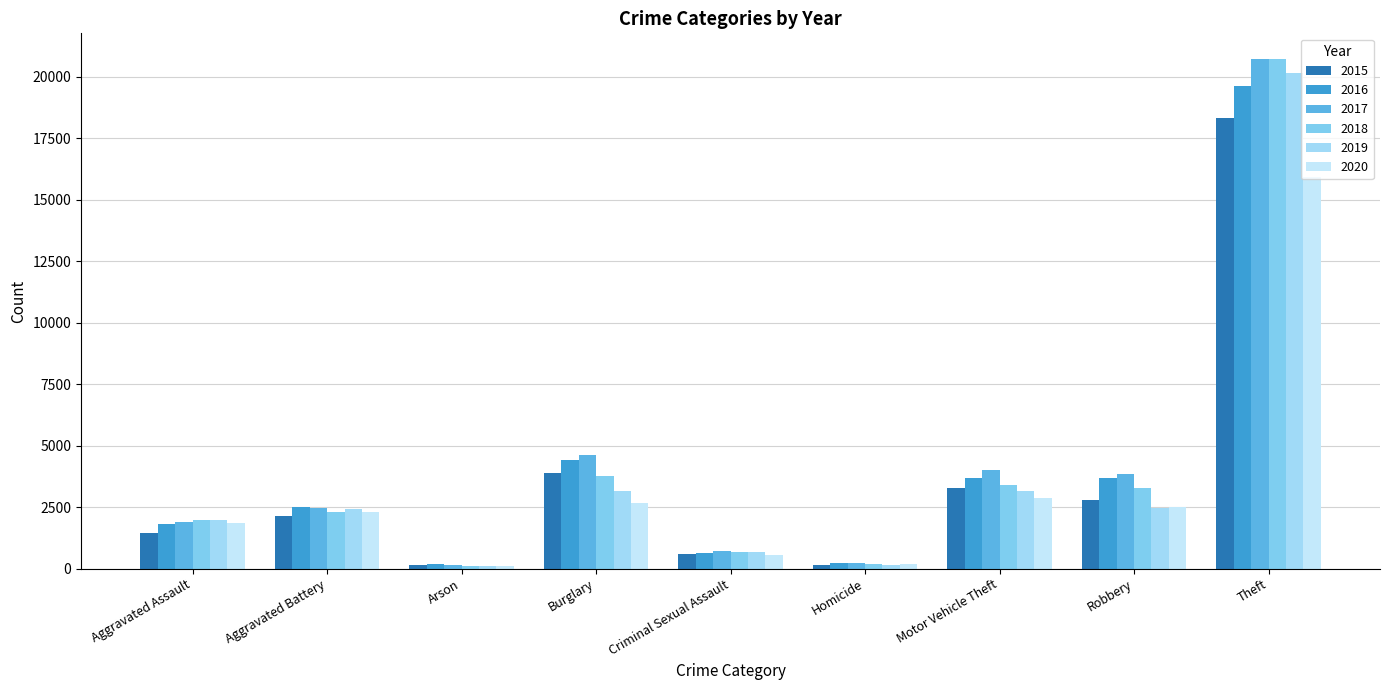

How many bars are there in total?

54